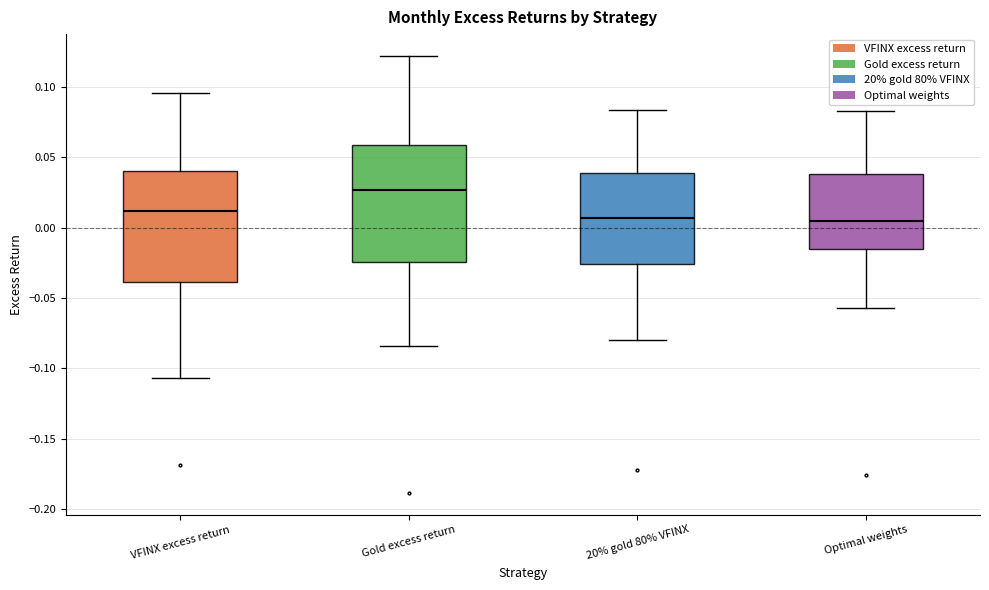

Reading left to right, transcribe this box plot: for each box, give where its median line is, the range the box spans, and where its two whiskers end, as read against the y-axis. The values are not printed on the chart, so give them approximately, as read against the axis.

VFINX excess return: median 0.010, box -0.040 to 0.040, whiskers -0.105 to 0.095
Gold excess return: median 0.025, box -0.025 to 0.060, whiskers -0.085 to 0.120
20% gold 80% VFINX: median 0.005, box -0.025 to 0.040, whiskers -0.080 to 0.085
Optimal weights: median 0.005, box -0.015 to 0.040, whiskers -0.055 to 0.085